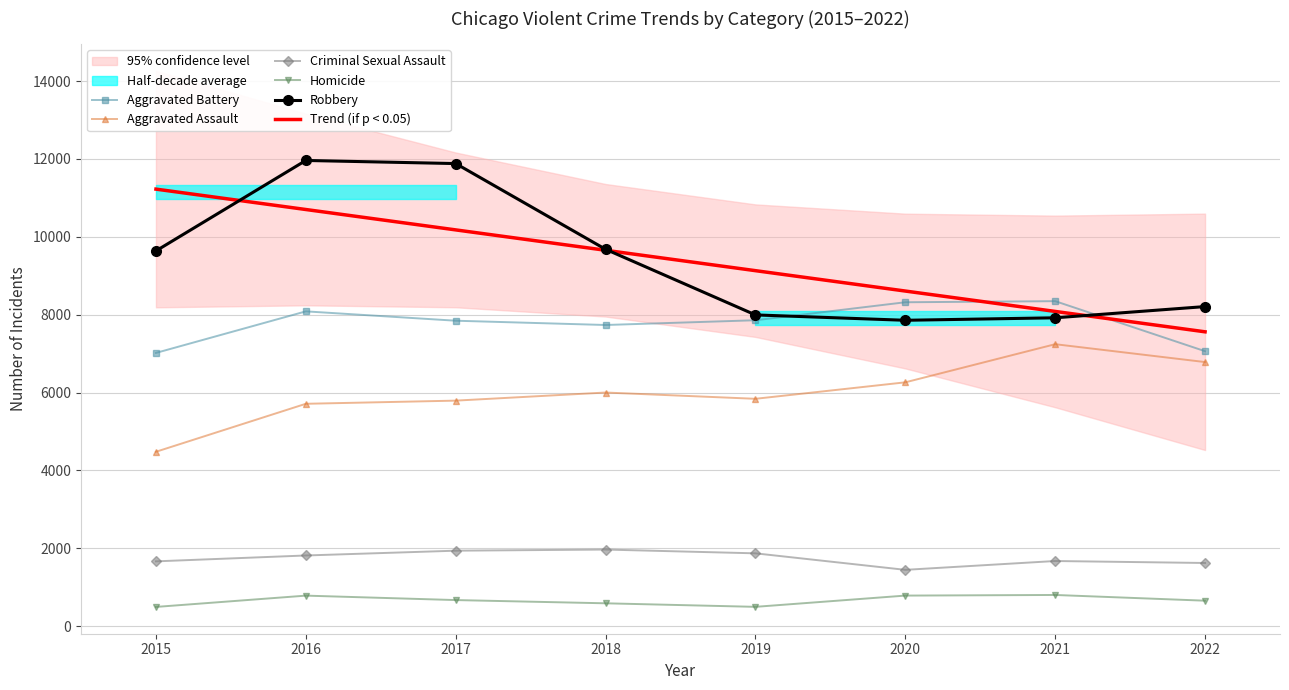

Where is Trend (if p < 0.05) nearest to the value 9391?

2019